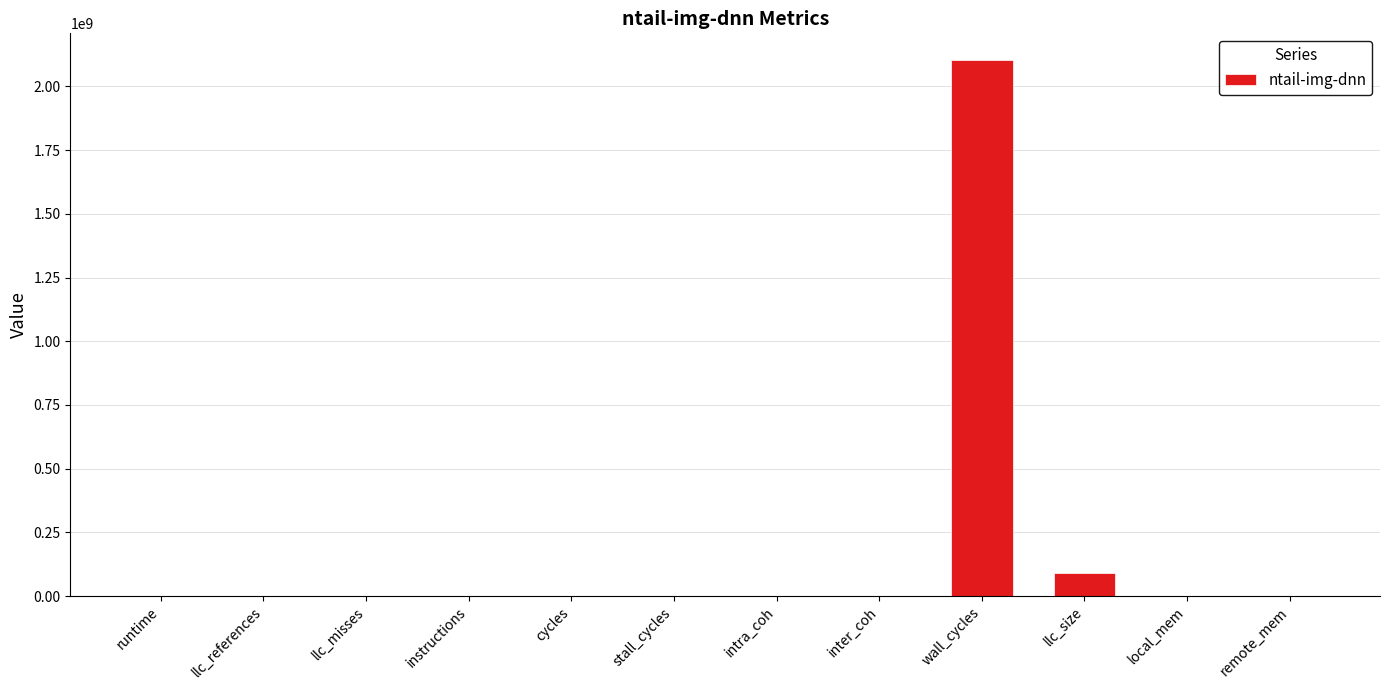

At which label is the value closest to 1051636268?

llc_size